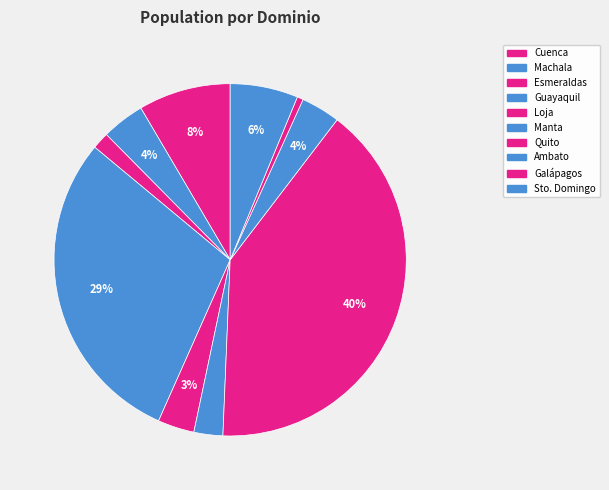

How many slices are in this pie chart?

10